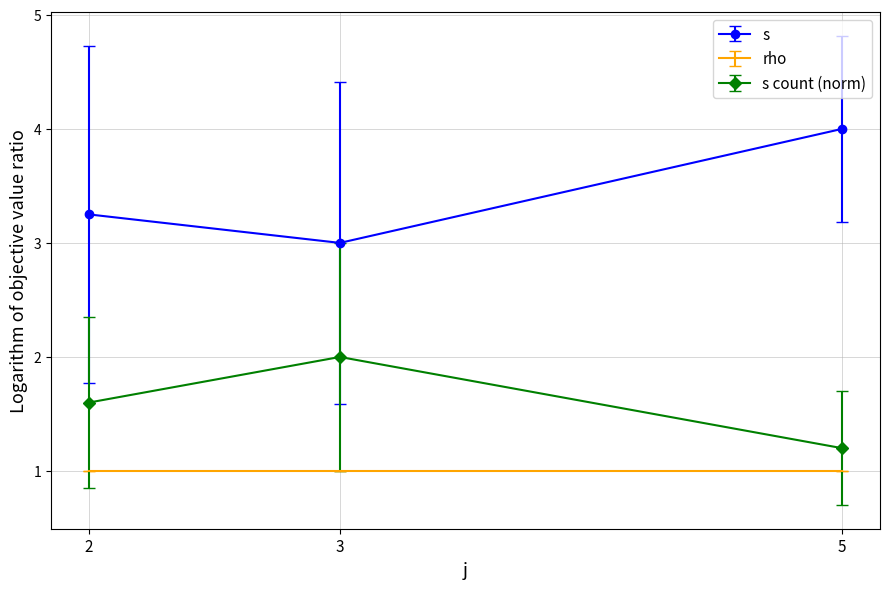

Rank the series at 2 from lowest to highest value.

rho, s count (norm), s